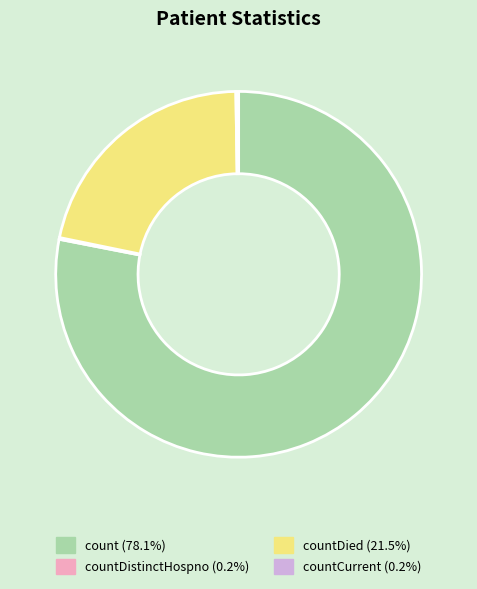

Is there a majority slice in this chart?

Yes